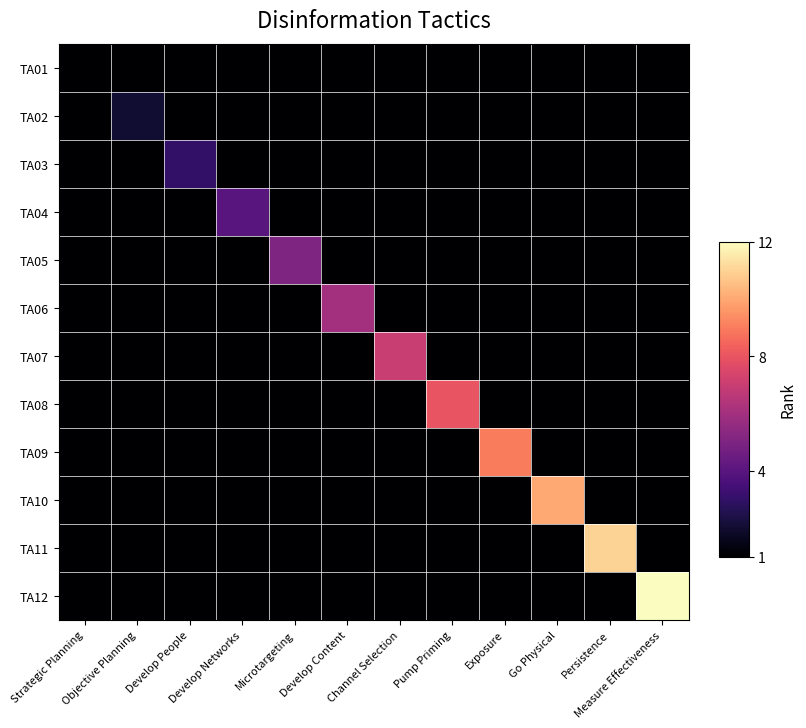

Reading right to left, what are all the values shown in this chart?

TA01: Measure Effectiveness=0	Persistence=0	Go Physical=0	Exposure=0	Pump Priming=0	Channel Selection=0	Develop Content=0	Microtargeting=0	Develop Networks=0	Develop People=0	Objective Planning=0	Strategic Planning=1
TA02: Measure Effectiveness=0	Persistence=0	Go Physical=0	Exposure=0	Pump Priming=0	Channel Selection=0	Develop Content=0	Microtargeting=0	Develop Networks=0	Develop People=0	Objective Planning=2	Strategic Planning=0
TA03: Measure Effectiveness=0	Persistence=0	Go Physical=0	Exposure=0	Pump Priming=0	Channel Selection=0	Develop Content=0	Microtargeting=0	Develop Networks=0	Develop People=3	Objective Planning=0	Strategic Planning=0
TA04: Measure Effectiveness=0	Persistence=0	Go Physical=0	Exposure=0	Pump Priming=0	Channel Selection=0	Develop Content=0	Microtargeting=0	Develop Networks=4	Develop People=0	Objective Planning=0	Strategic Planning=0
TA05: Measure Effectiveness=0	Persistence=0	Go Physical=0	Exposure=0	Pump Priming=0	Channel Selection=0	Develop Content=0	Microtargeting=5	Develop Networks=0	Develop People=0	Objective Planning=0	Strategic Planning=0
TA06: Measure Effectiveness=0	Persistence=0	Go Physical=0	Exposure=0	Pump Priming=0	Channel Selection=0	Develop Content=6	Microtargeting=0	Develop Networks=0	Develop People=0	Objective Planning=0	Strategic Planning=0
TA07: Measure Effectiveness=0	Persistence=0	Go Physical=0	Exposure=0	Pump Priming=0	Channel Selection=7	Develop Content=0	Microtargeting=0	Develop Networks=0	Develop People=0	Objective Planning=0	Strategic Planning=0
TA08: Measure Effectiveness=0	Persistence=0	Go Physical=0	Exposure=0	Pump Priming=8	Channel Selection=0	Develop Content=0	Microtargeting=0	Develop Networks=0	Develop People=0	Objective Planning=0	Strategic Planning=0
TA09: Measure Effectiveness=0	Persistence=0	Go Physical=0	Exposure=9	Pump Priming=0	Channel Selection=0	Develop Content=0	Microtargeting=0	Develop Networks=0	Develop People=0	Objective Planning=0	Strategic Planning=0
TA10: Measure Effectiveness=0	Persistence=0	Go Physical=10	Exposure=0	Pump Priming=0	Channel Selection=0	Develop Content=0	Microtargeting=0	Develop Networks=0	Develop People=0	Objective Planning=0	Strategic Planning=0
TA11: Measure Effectiveness=0	Persistence=11	Go Physical=0	Exposure=0	Pump Priming=0	Channel Selection=0	Develop Content=0	Microtargeting=0	Develop Networks=0	Develop People=0	Objective Planning=0	Strategic Planning=0
TA12: Measure Effectiveness=12	Persistence=0	Go Physical=0	Exposure=0	Pump Priming=0	Channel Selection=0	Develop Content=0	Microtargeting=0	Develop Networks=0	Develop People=0	Objective Planning=0	Strategic Planning=0